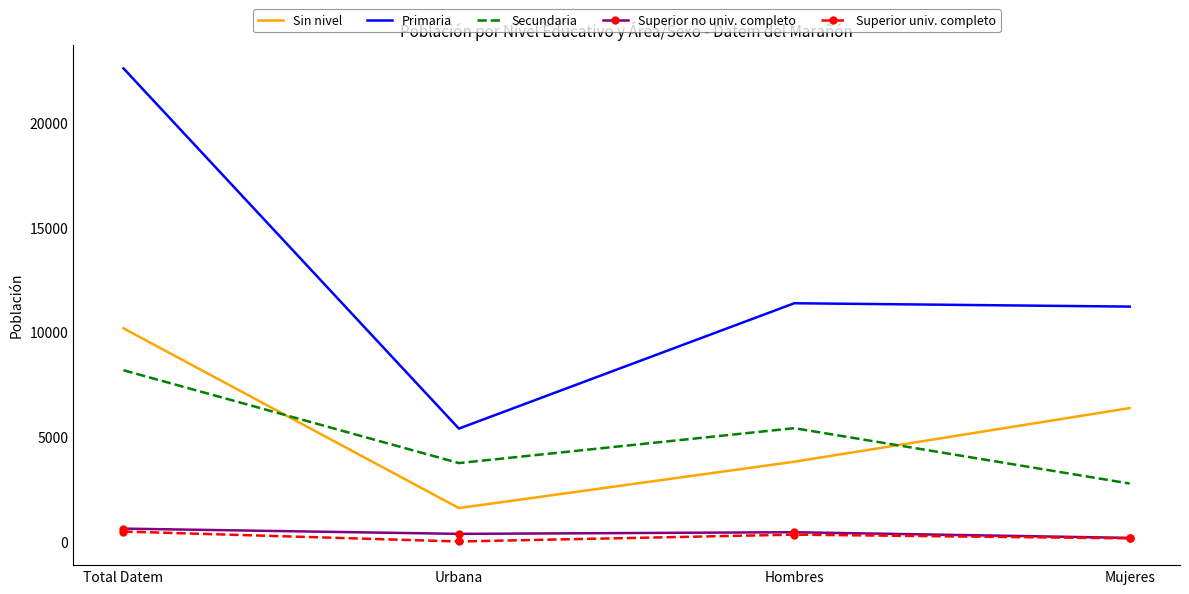

Which series changed the most between Urbana and Mujeres?

Primaria